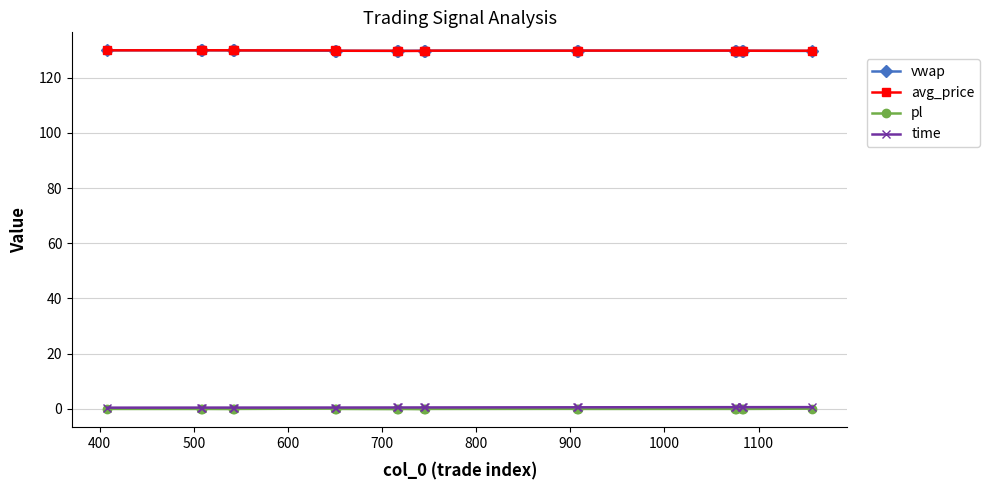

At how many categories does at least one series exceed 47?

18